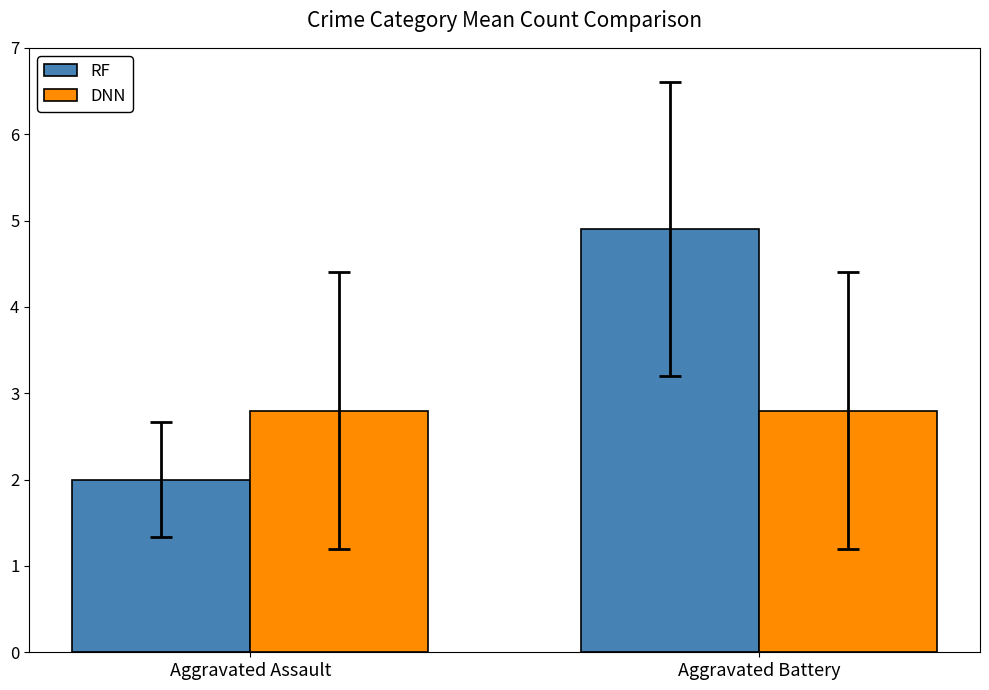

What is the highest value of the RF series?

4.9